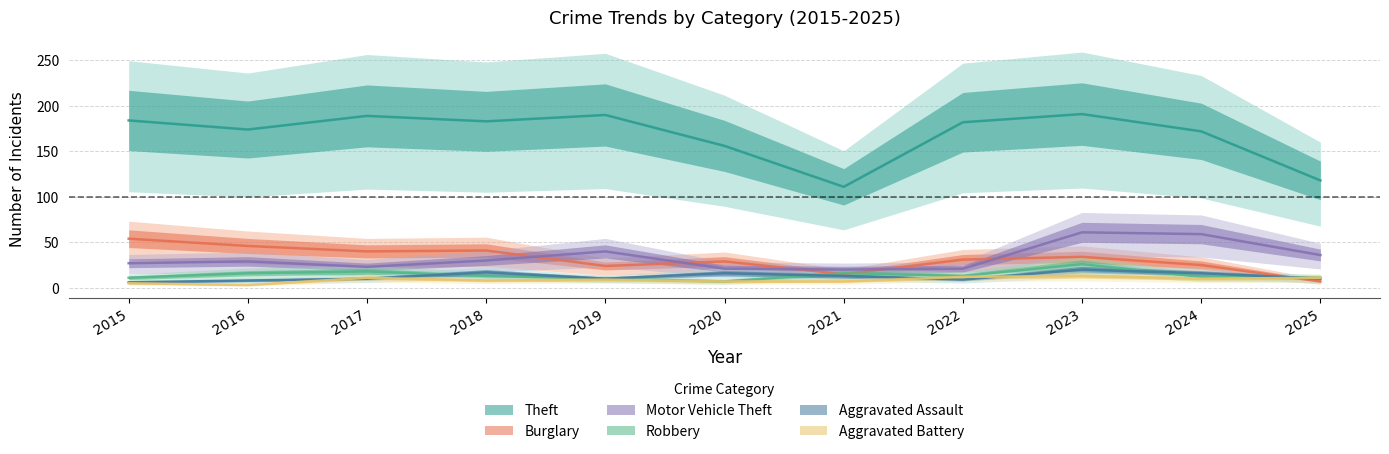

Is it true that Aggravated Battery equals 2 at 2015?

False